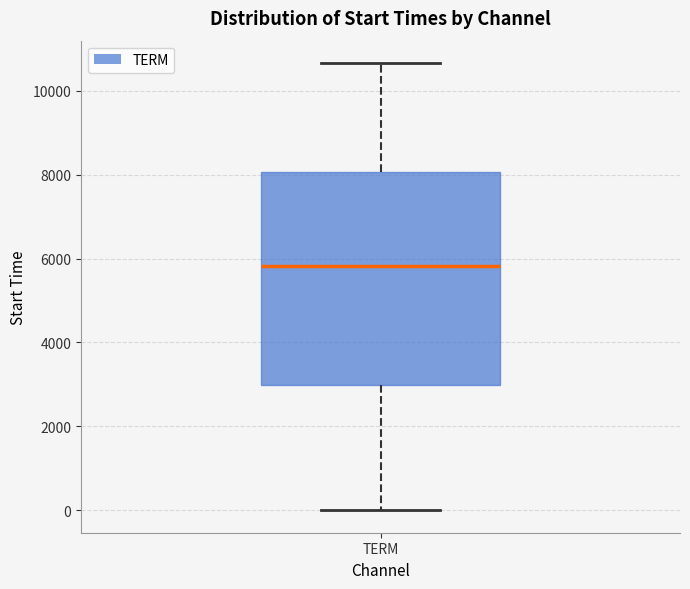

Where is the lower edge of the box for TERM on the y-axis? The values are not printed on the chart, so give them approximately, as read against the axis.

3000